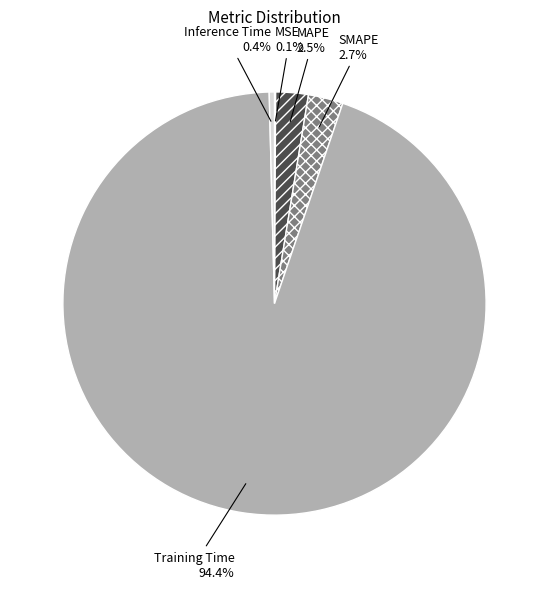

What is the majority slice?

Training Time